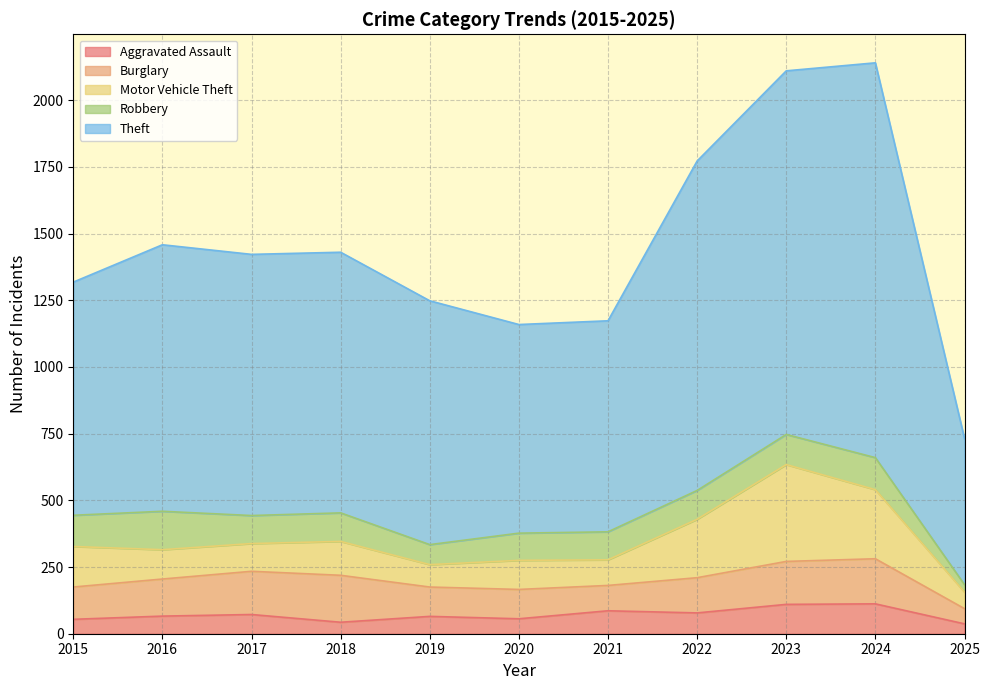

What is the average value of the Burglary series?

130